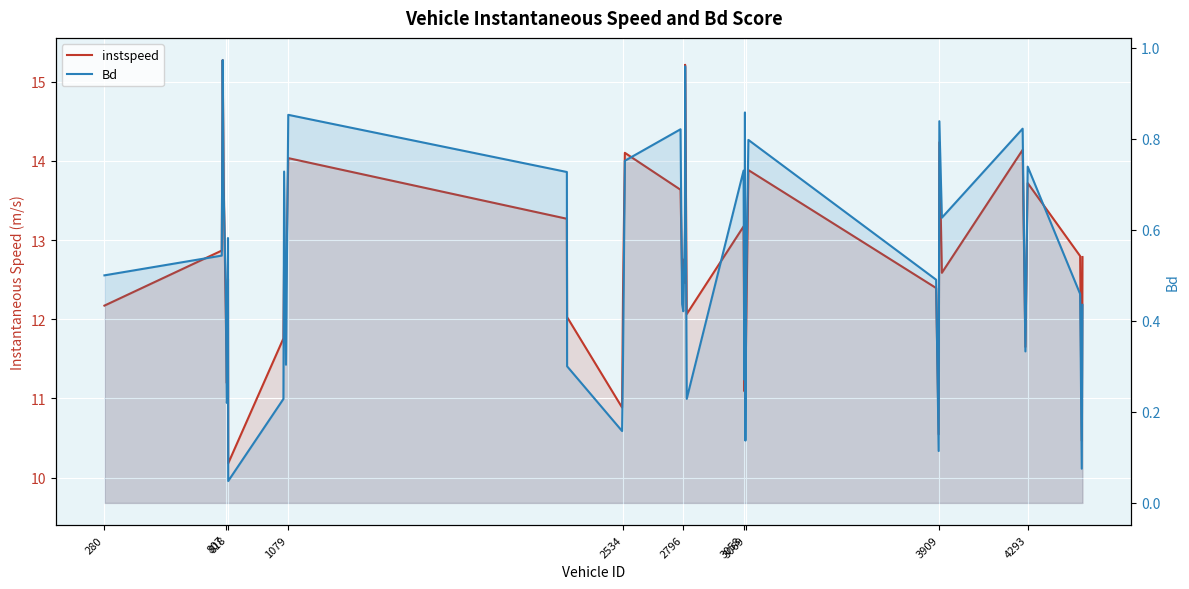

True or false: Bd and instspeed cross at least once.

False